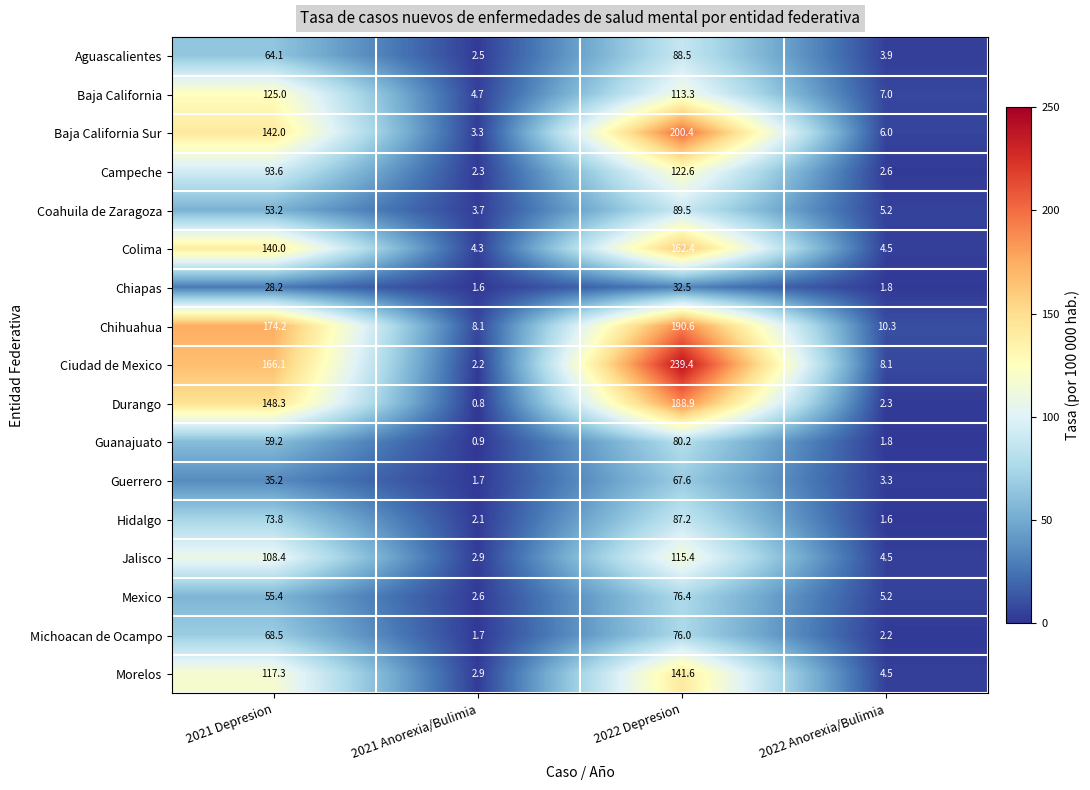

At which category is the sum across all series the highest?

2022 Depresion